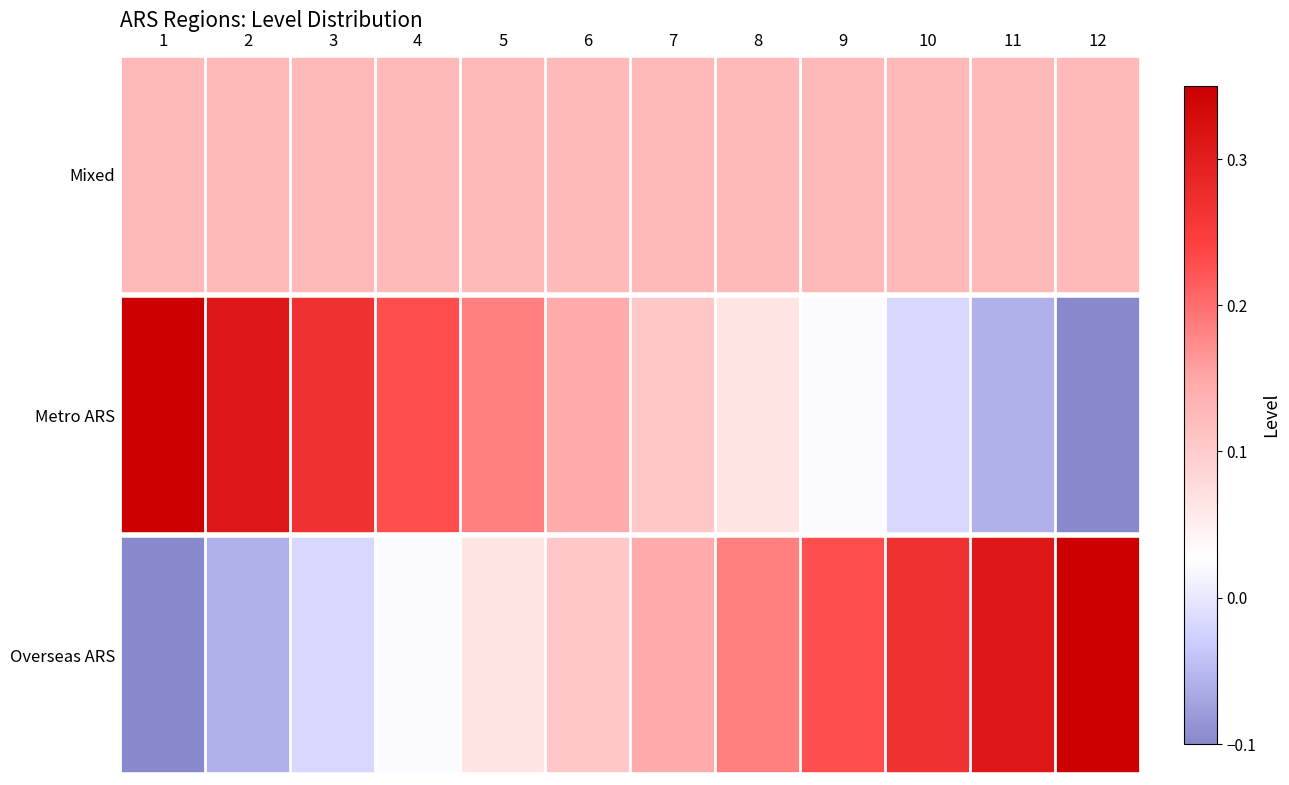

Which has a higher value, 2 or 10?

10